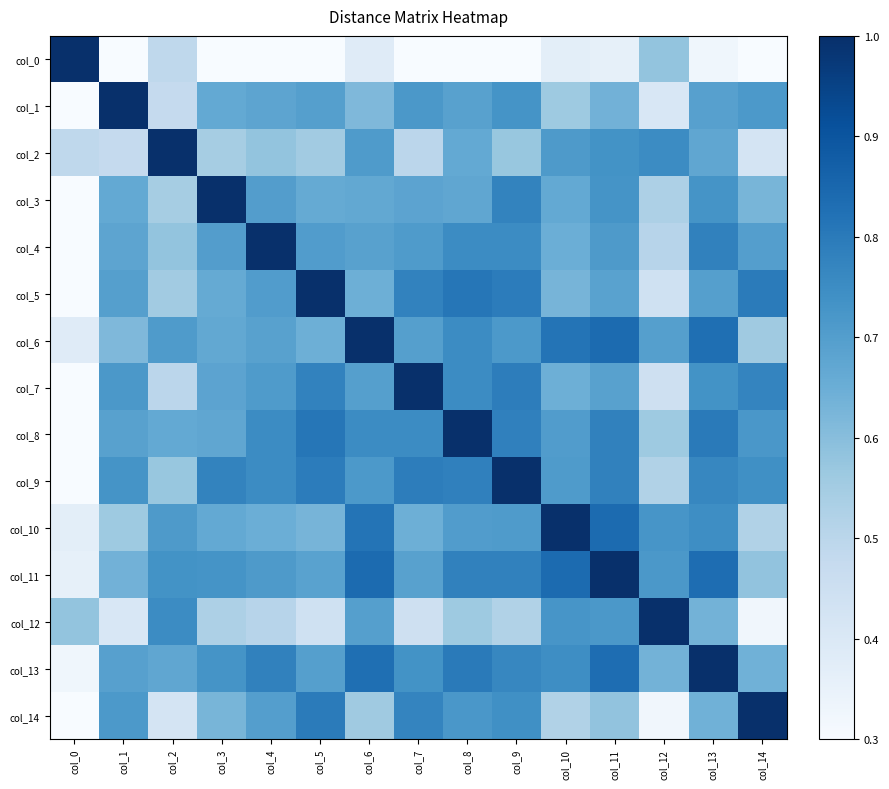

Reading left to right, transcribe all the data shown in this chart.

col_0: col_0=1.0	col_1=0.1	col_2=0.5	col_3=0.2	col_4=0.2	col_5=0.1	col_6=0.4	col_7=0.1	col_8=0.2	col_9=0.2	col_10=0.4	col_11=0.4	col_12=0.6	col_13=0.3	col_14=0.0
col_1: col_0=0.1	col_1=1.0	col_2=0.5	col_3=0.7	col_4=0.7	col_5=0.7	col_6=0.6	col_7=0.7	col_8=0.7	col_9=0.7	col_10=0.6	col_11=0.6	col_12=0.4	col_13=0.7	col_14=0.7
col_2: col_0=0.5	col_1=0.5	col_2=1.0	col_3=0.5	col_4=0.6	col_5=0.6	col_6=0.7	col_7=0.5	col_8=0.7	col_9=0.6	col_10=0.7	col_11=0.7	col_12=0.8	col_13=0.7	col_14=0.4
col_3: col_0=0.2	col_1=0.7	col_2=0.5	col_3=1.0	col_4=0.7	col_5=0.7	col_6=0.7	col_7=0.7	col_8=0.7	col_9=0.8	col_10=0.7	col_11=0.7	col_12=0.5	col_13=0.7	col_14=0.6
col_4: col_0=0.2	col_1=0.7	col_2=0.6	col_3=0.7	col_4=1.0	col_5=0.7	col_6=0.7	col_7=0.7	col_8=0.8	col_9=0.8	col_10=0.6	col_11=0.7	col_12=0.5	col_13=0.8	col_14=0.7
col_5: col_0=0.1	col_1=0.7	col_2=0.6	col_3=0.7	col_4=0.7	col_5=1.0	col_6=0.6	col_7=0.8	col_8=0.8	col_9=0.8	col_10=0.6	col_11=0.7	col_12=0.4	col_13=0.7	col_14=0.8
col_6: col_0=0.4	col_1=0.6	col_2=0.7	col_3=0.7	col_4=0.7	col_5=0.6	col_6=1.0	col_7=0.7	col_8=0.8	col_9=0.7	col_10=0.8	col_11=0.8	col_12=0.7	col_13=0.8	col_14=0.6
col_7: col_0=0.1	col_1=0.7	col_2=0.5	col_3=0.7	col_4=0.7	col_5=0.8	col_6=0.7	col_7=1.0	col_8=0.8	col_9=0.8	col_10=0.6	col_11=0.7	col_12=0.4	col_13=0.7	col_14=0.8
col_8: col_0=0.2	col_1=0.7	col_2=0.7	col_3=0.7	col_4=0.8	col_5=0.8	col_6=0.8	col_7=0.8	col_8=1.0	col_9=0.8	col_10=0.7	col_11=0.8	col_12=0.6	col_13=0.8	col_14=0.7
col_9: col_0=0.2	col_1=0.7	col_2=0.6	col_3=0.8	col_4=0.8	col_5=0.8	col_6=0.7	col_7=0.8	col_8=0.8	col_9=1.0	col_10=0.7	col_11=0.8	col_12=0.5	col_13=0.8	col_14=0.7
col_10: col_0=0.4	col_1=0.6	col_2=0.7	col_3=0.7	col_4=0.6	col_5=0.6	col_6=0.8	col_7=0.6	col_8=0.7	col_9=0.7	col_10=1.0	col_11=0.8	col_12=0.7	col_13=0.7	col_14=0.5
col_11: col_0=0.4	col_1=0.6	col_2=0.7	col_3=0.7	col_4=0.7	col_5=0.7	col_6=0.8	col_7=0.7	col_8=0.8	col_9=0.8	col_10=0.8	col_11=1.0	col_12=0.7	col_13=0.8	col_14=0.6
col_12: col_0=0.6	col_1=0.4	col_2=0.8	col_3=0.5	col_4=0.5	col_5=0.4	col_6=0.7	col_7=0.4	col_8=0.6	col_9=0.5	col_10=0.7	col_11=0.7	col_12=1.0	col_13=0.6	col_14=0.3
col_13: col_0=0.3	col_1=0.7	col_2=0.7	col_3=0.7	col_4=0.8	col_5=0.7	col_6=0.8	col_7=0.7	col_8=0.8	col_9=0.8	col_10=0.7	col_11=0.8	col_12=0.6	col_13=1.0	col_14=0.6
col_14: col_0=0.0	col_1=0.7	col_2=0.4	col_3=0.6	col_4=0.7	col_5=0.8	col_6=0.6	col_7=0.8	col_8=0.7	col_9=0.7	col_10=0.5	col_11=0.6	col_12=0.3	col_13=0.6	col_14=1.0